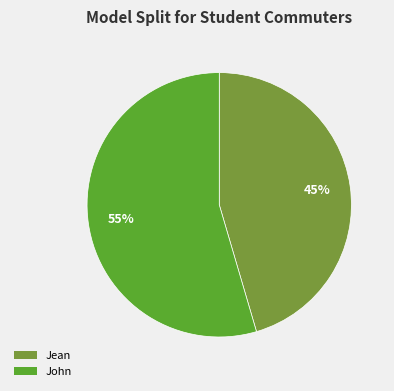

Is there a majority slice in this chart?

Yes